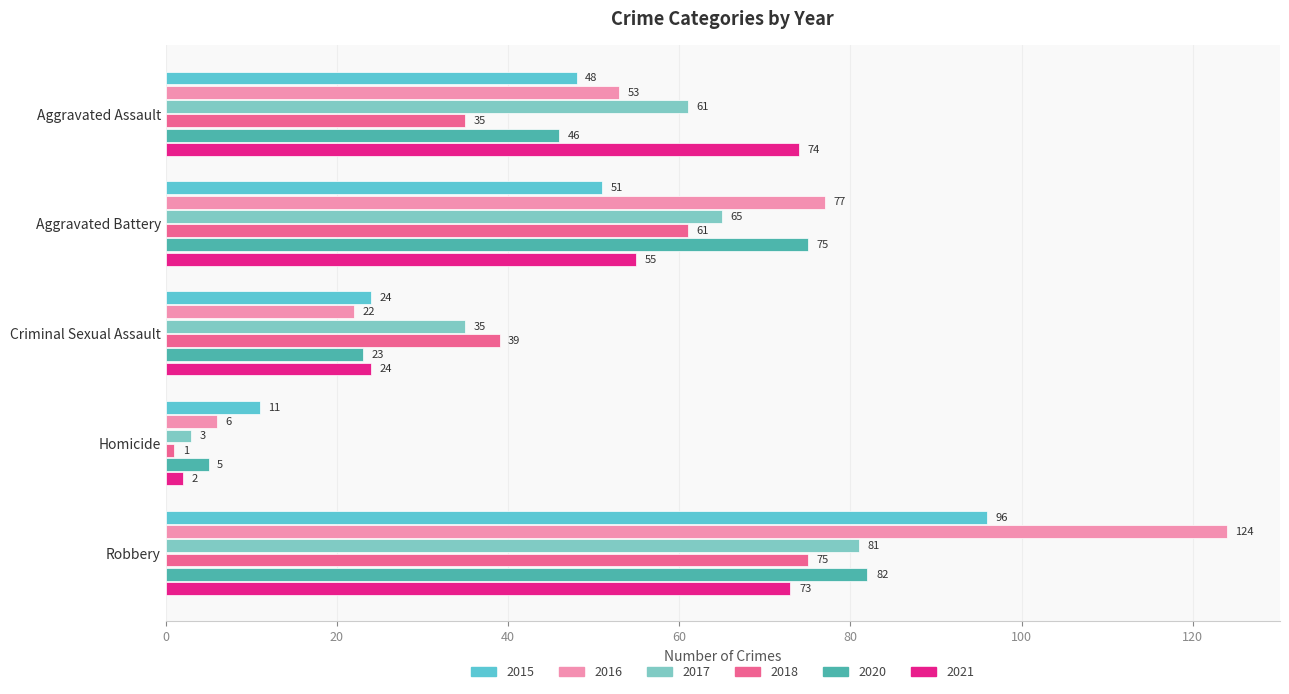

Which series has the largest range (max minus min)?

2016